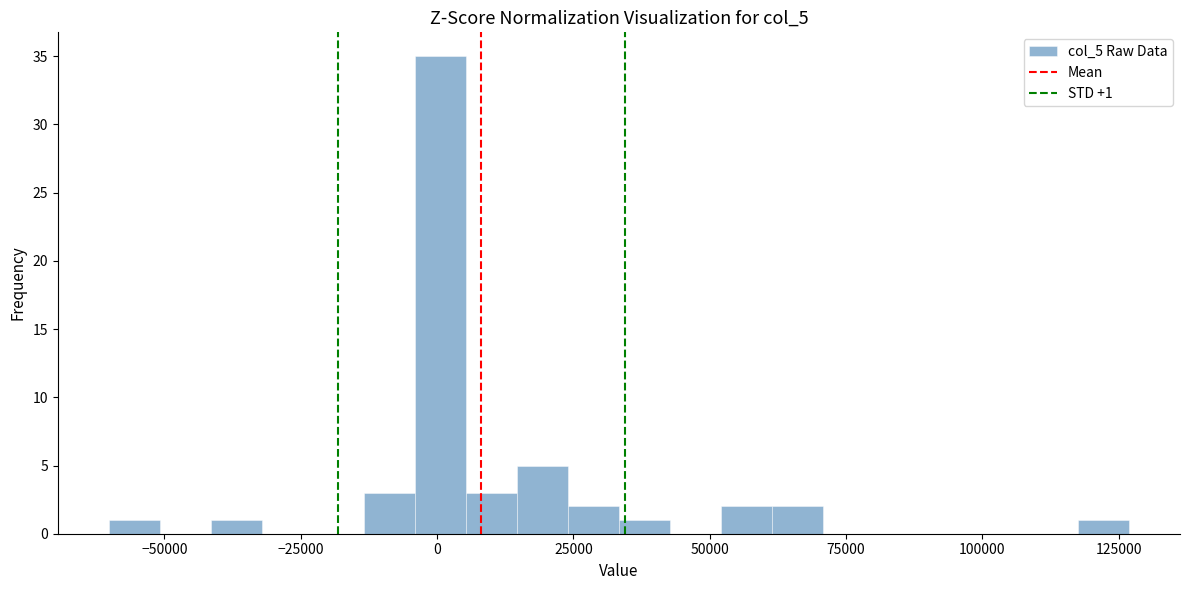

Around what value on the x-axis is the tallest bar? Give the approximate position of its centre, as read against the axis.

0